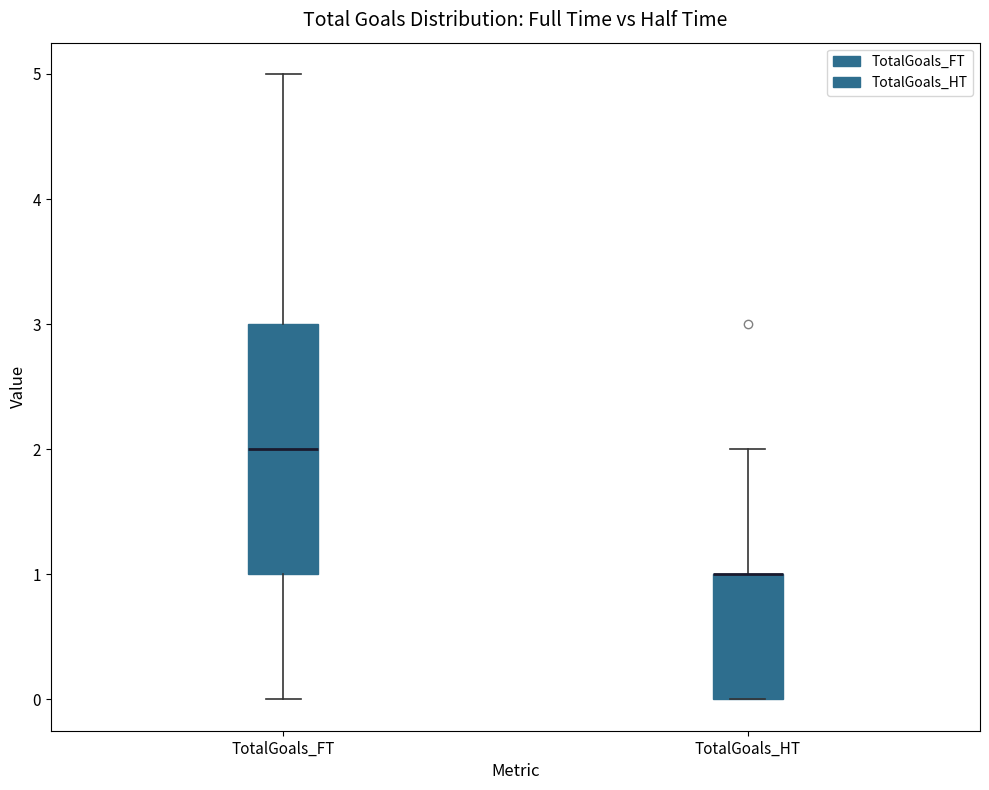

Reading left to right, transcribe this box plot: for each box, give where its median line is, the range the box spans, and where its two whiskers end, as read against the y-axis. The values are not printed on the chart, so give them approximately, as read against the axis.

TotalGoals_FT: median 2, box 1 to 3, whiskers 0 to 5
TotalGoals_HT: median 1 (drawn on the box's upper edge), box 0 to 1, whiskers 0 to 2